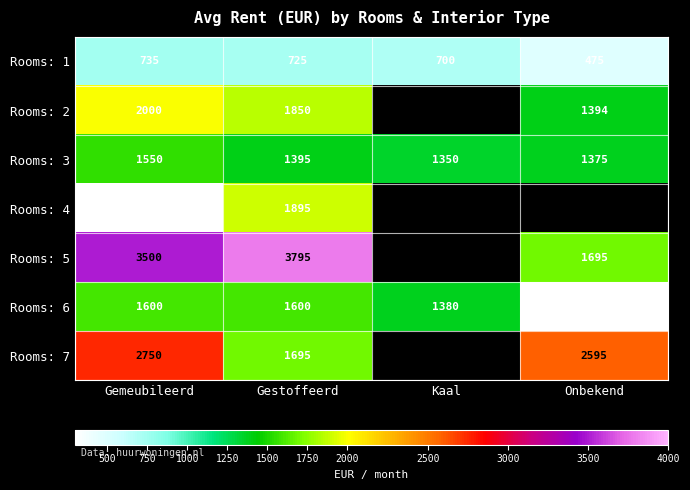

How many Rooms: 3 values are between 1375 and 1550?

3